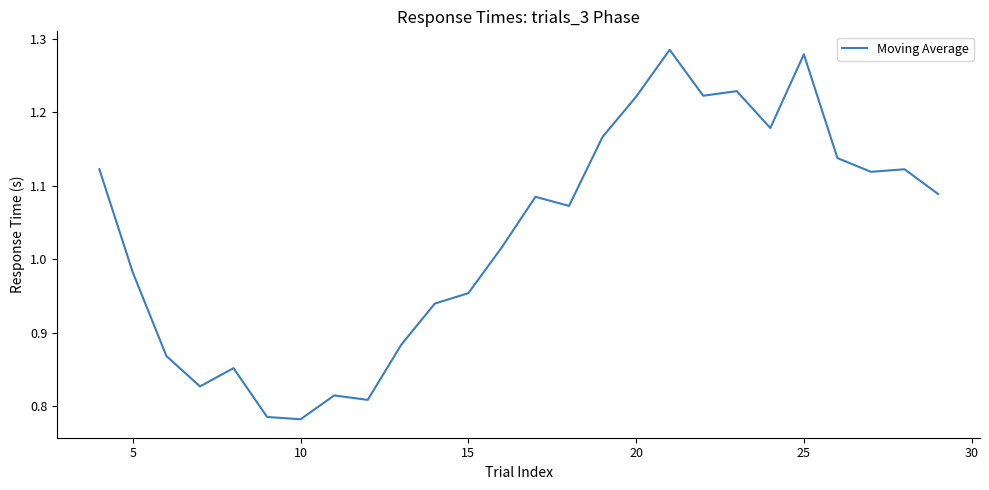

What is the difference between the maximum and minimum values?

0.5